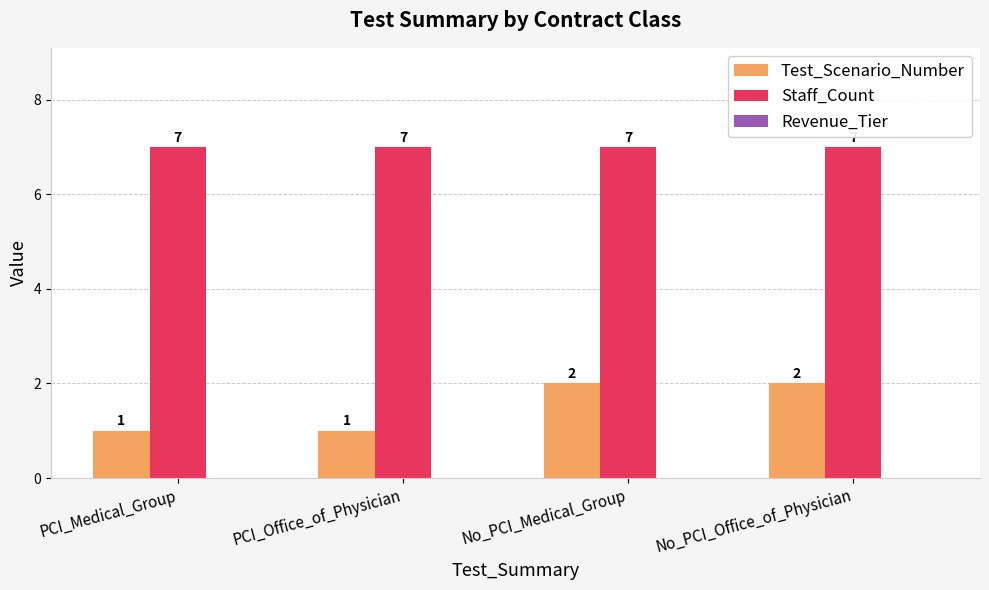

How many data points does each series have?

4